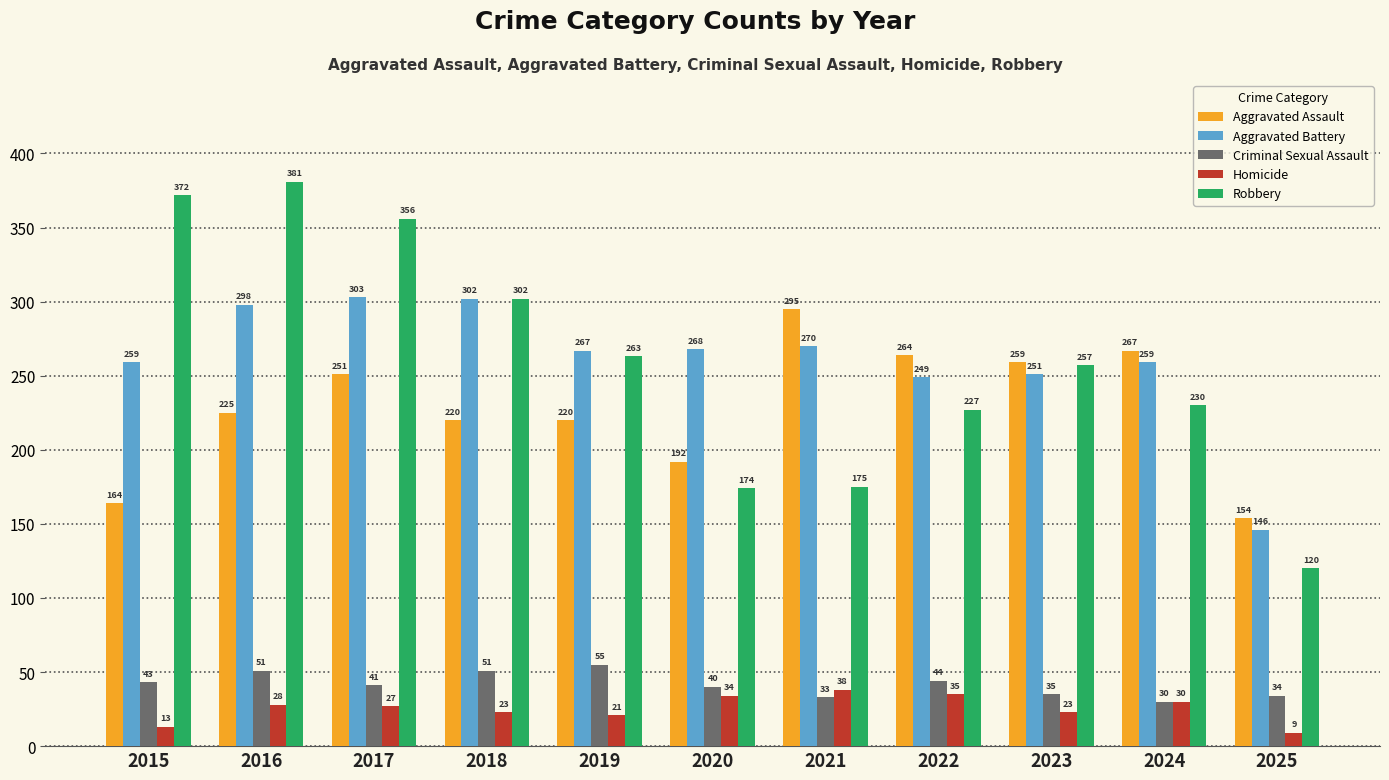

What is the value of the Criminal Sexual Assault bar at the 6th from the left?

40